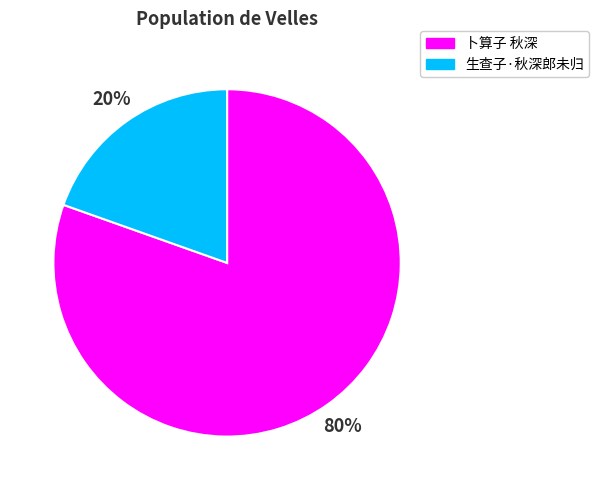

Is it true that 生查子·秋深郎未归 is 20% of the pie?

True